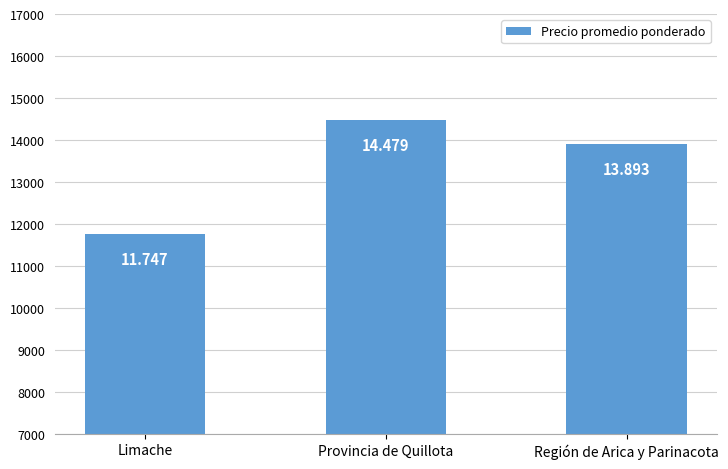

Are the bars horizontal?

No